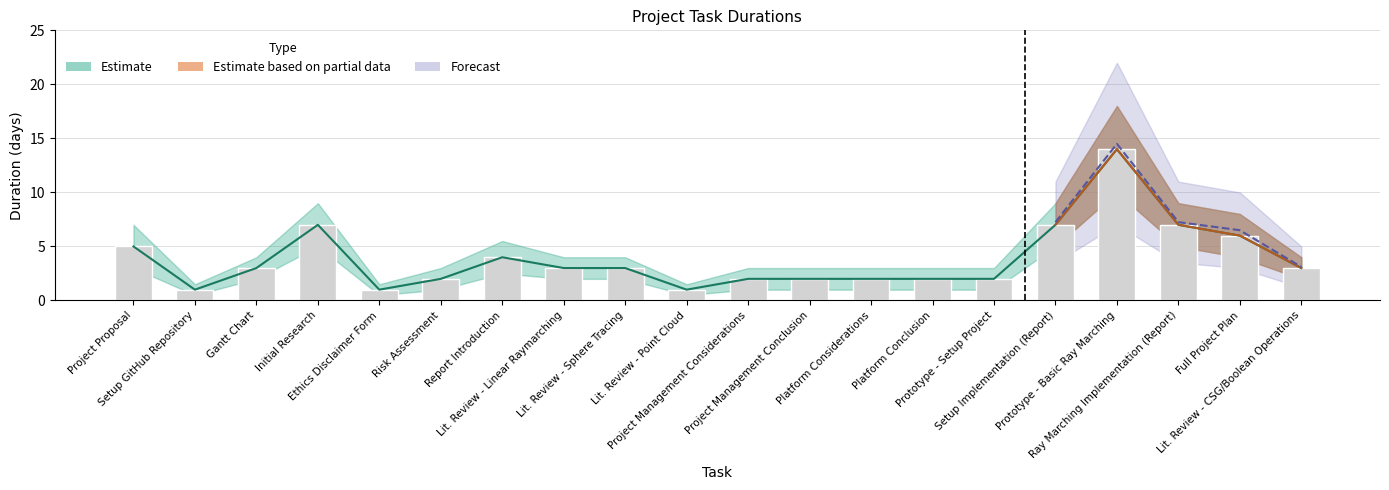

Rank the categories by value from lowest to highest.

Setup GitHub Repository, Ethics Disclaimer Form, Lit. Review - Point Cloud, Risk Assessment, Project Management Considerations, Project Management Conclusion, Platform Considerations, Platform Conclusion, Prototype - Setup Project, Gantt Chart, Lit. Review - Linear Raymarching, Lit. Review - Sphere Tracing, Lit. Review - CSG/Boolean Operations, Report Introduction, Project Proposal, Full Project Plan, Initial Research, Setup Implementation (Report), Ray Marching Implementation (Report), Prototype - Basic Ray Marching